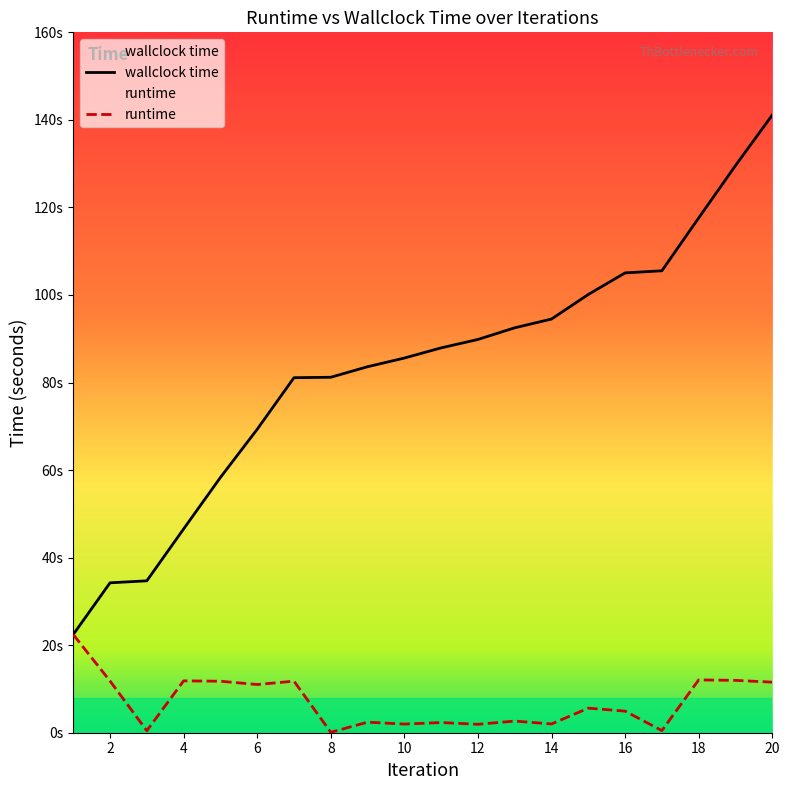

What is the minimum value shown in the chart?

0.1